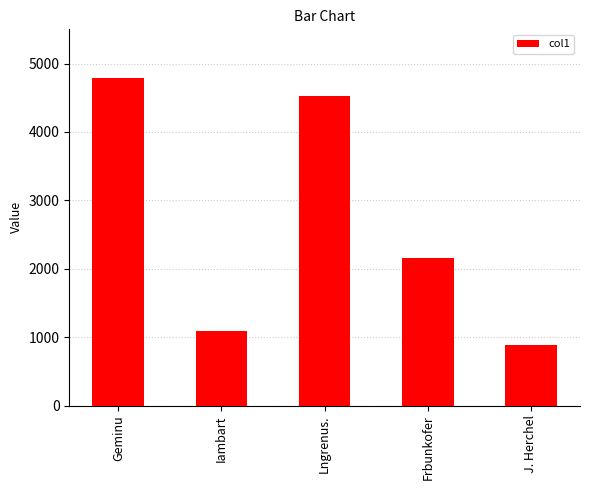

What is the value of the 5th bar from the left?

891.9